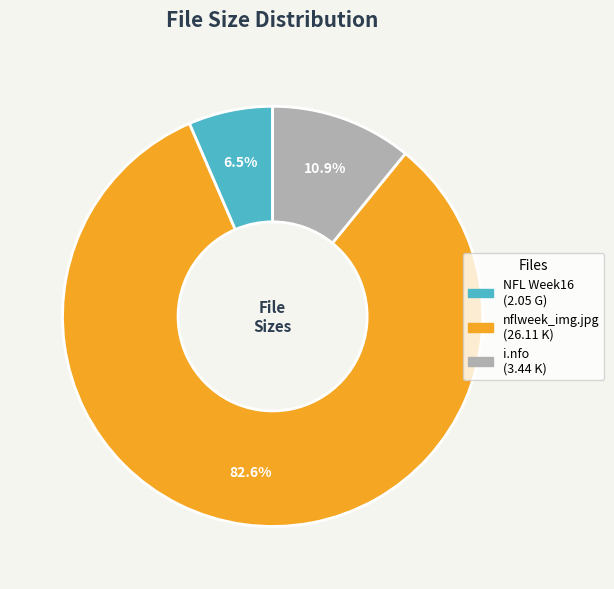

Count the number of slices in the pie.

3